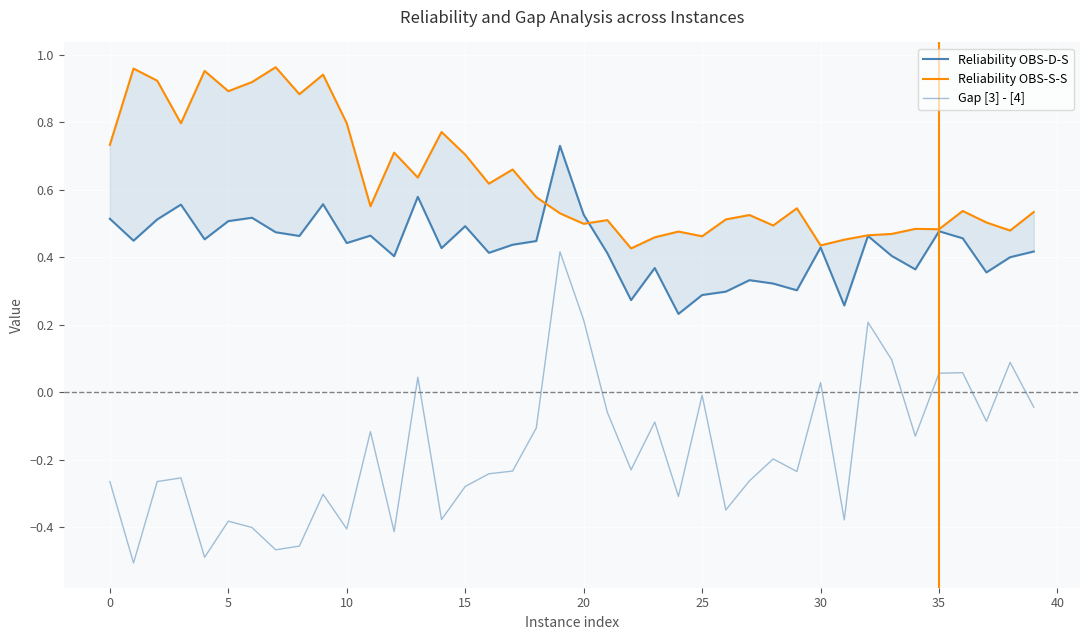

In Gap [3] - [4], how many points are lower than both neighbors (excluding endpoints)?

13